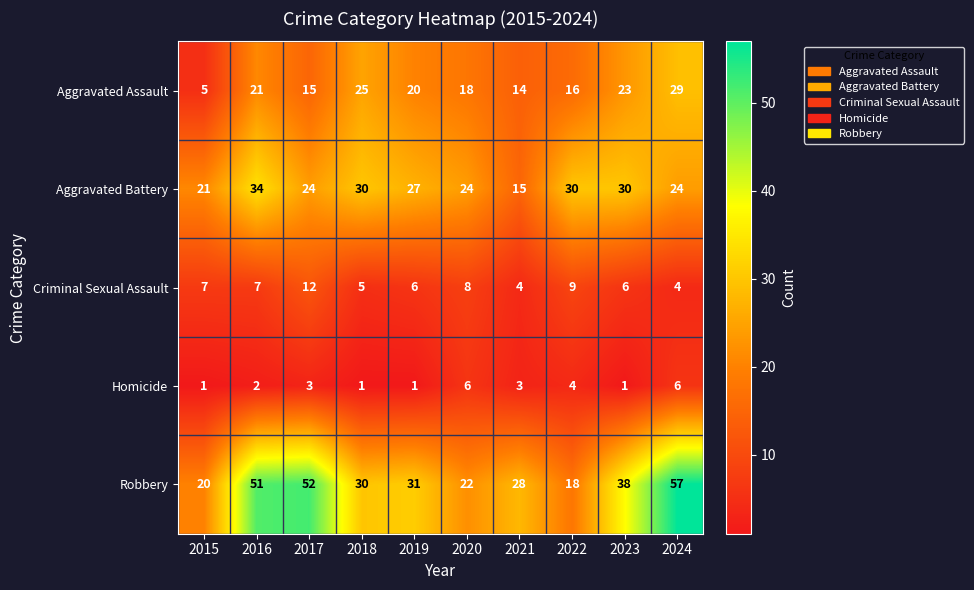

What is the sum of all Aggravated Battery values?

259